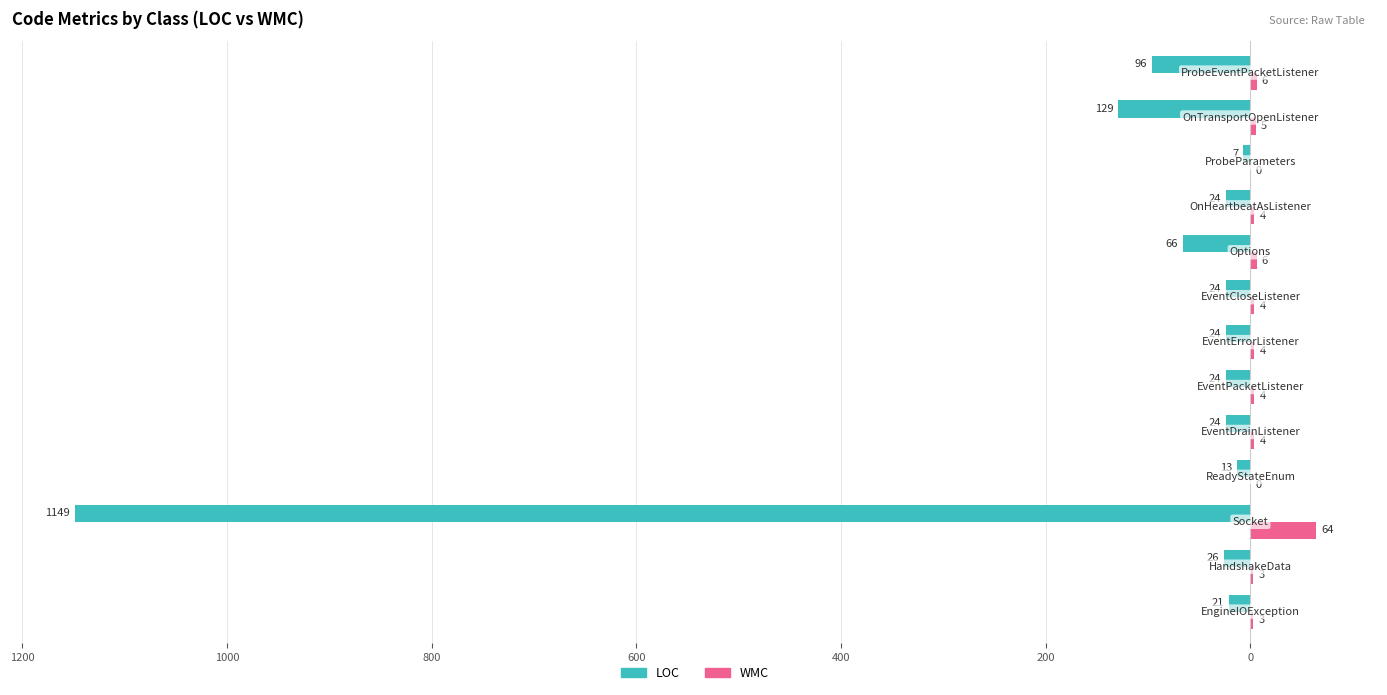

What are all the series names shown in the legend?

LOC, WMC